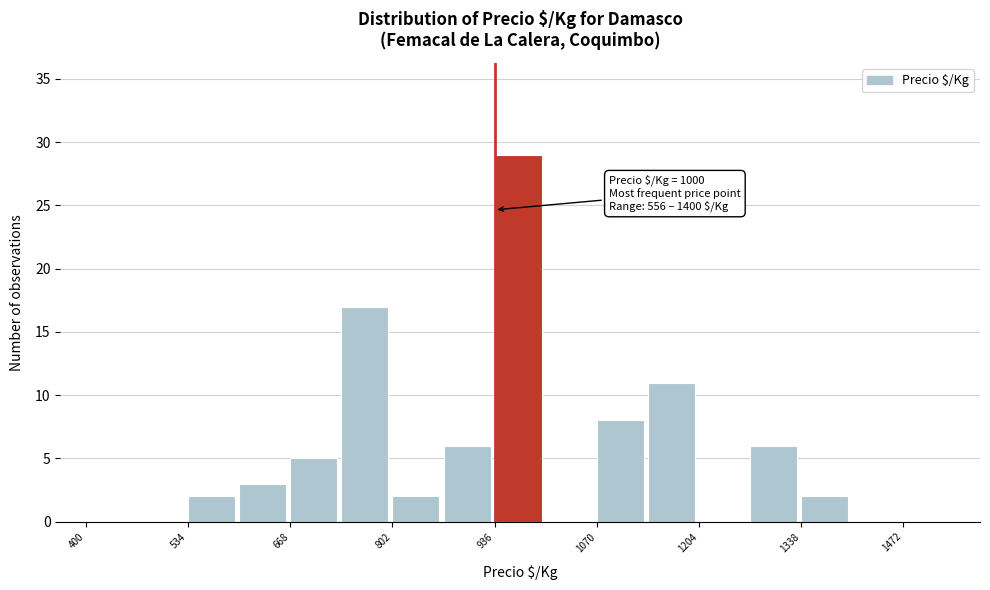

Around what value on the x-axis is the tallest bar? Give the approximate position of its centre, as read against the axis.

960